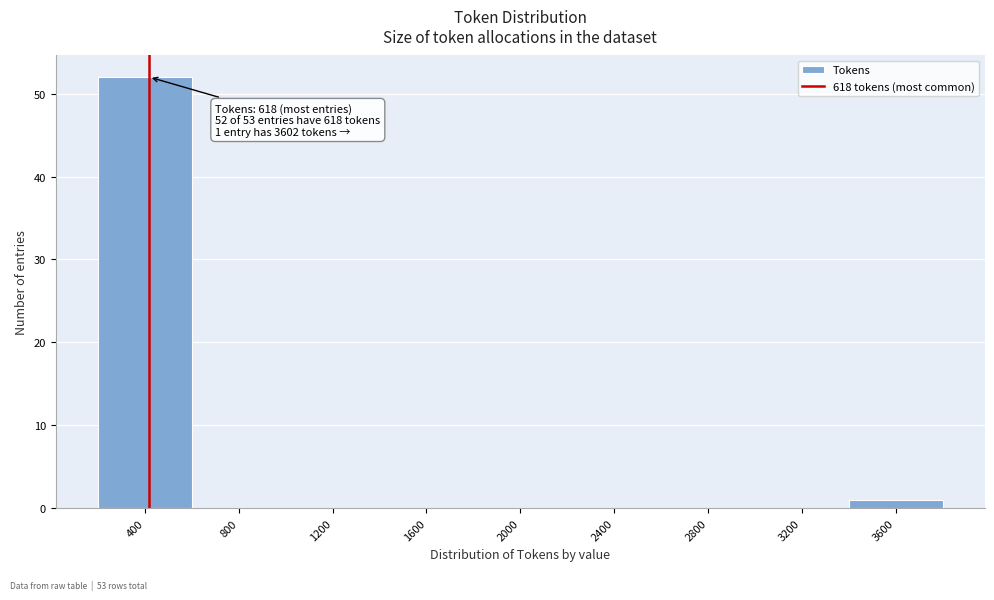

Reading right to left, what are all the values shown in this chart?

3600=1	3200=0	2800=0	2400=0	2000=0	1600=0	1200=0	800=0	400=52